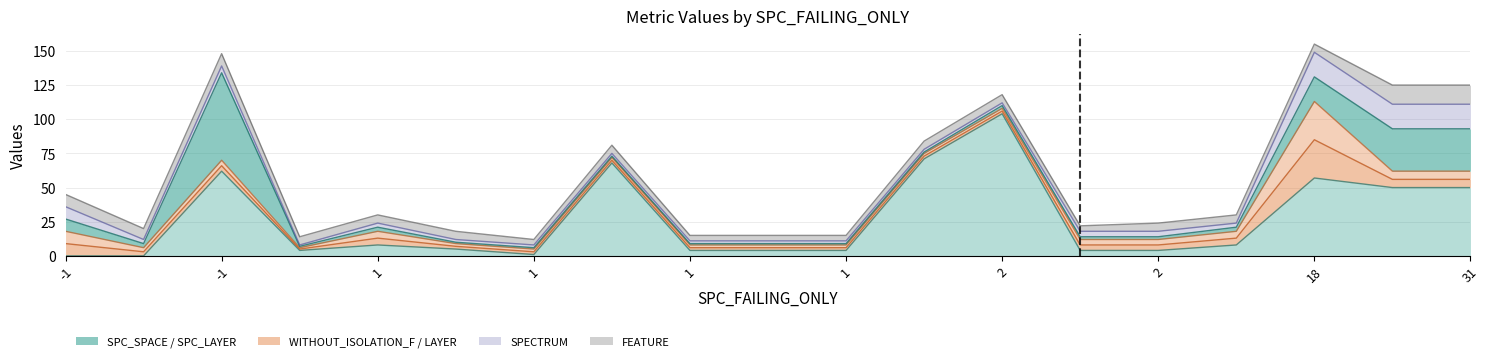

How many data points in FEATURE are above 6?

5